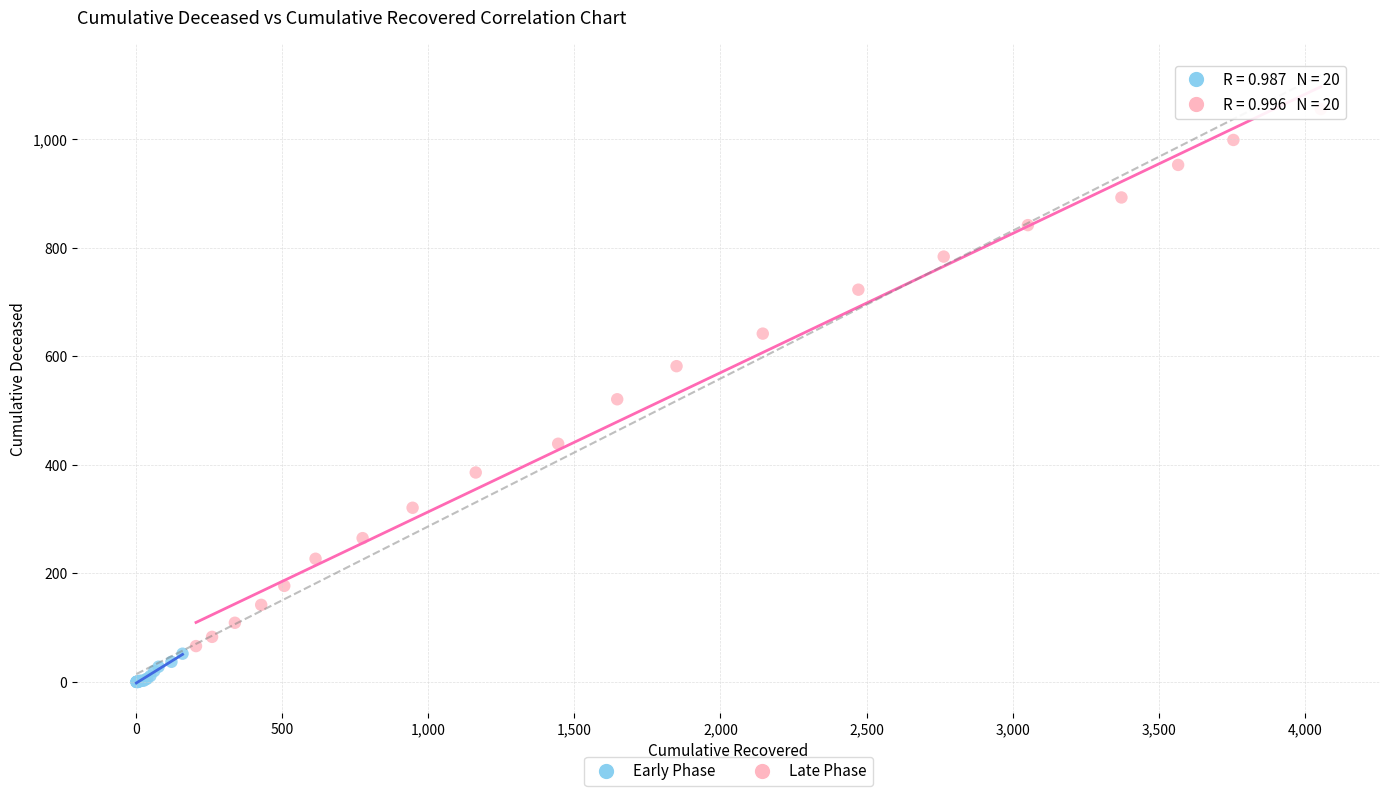

Which series has the largest Y range (max minus min)?

Late Phase